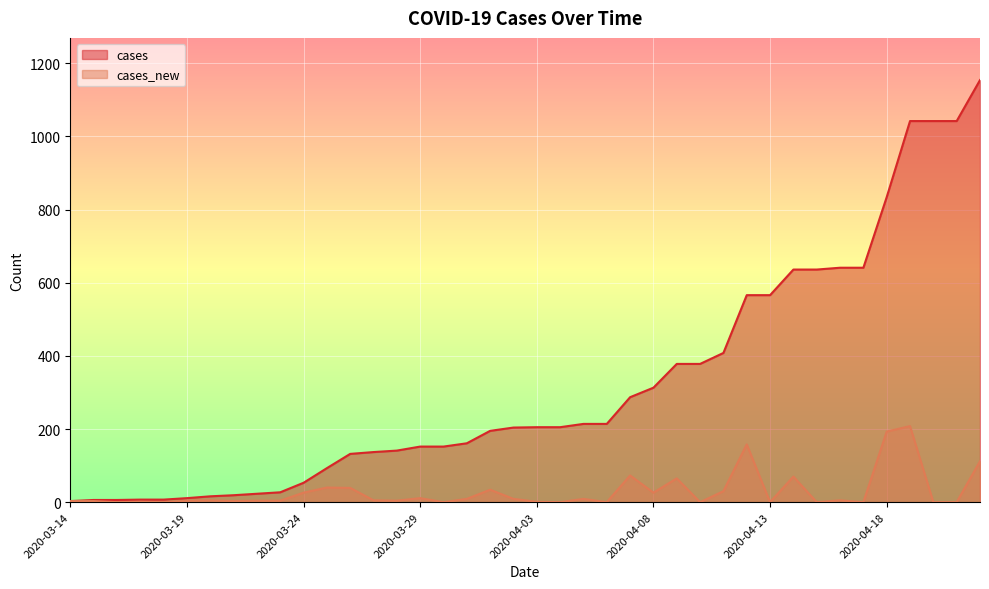

Reading left to right, transcribe all the data shown in this chart.

cases: 3	6	6	7	7	11	16	19	23	27	53	93	132	137	141	152	152	161	195	204	205	205	214	214	287	313	378	378	408	566	566	636	636	641	641	834	1042	1042	1042	1154
cases_new: 3	3	0	1	0	4	5	3	4	4	26	40	39	5	4	11	0	9	34	9	1	0	9	0	73	26	65	0	30	158	0	70	0	5	0	193	208	0	0	112